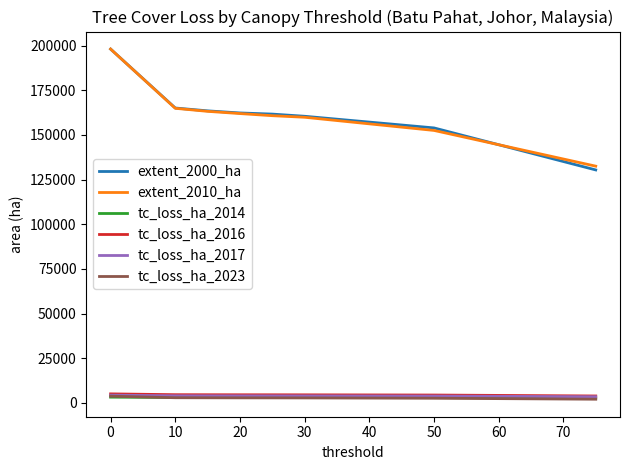

True or false: tc_loss_ha_2017 and extent_2000_ha cross at least once.

False